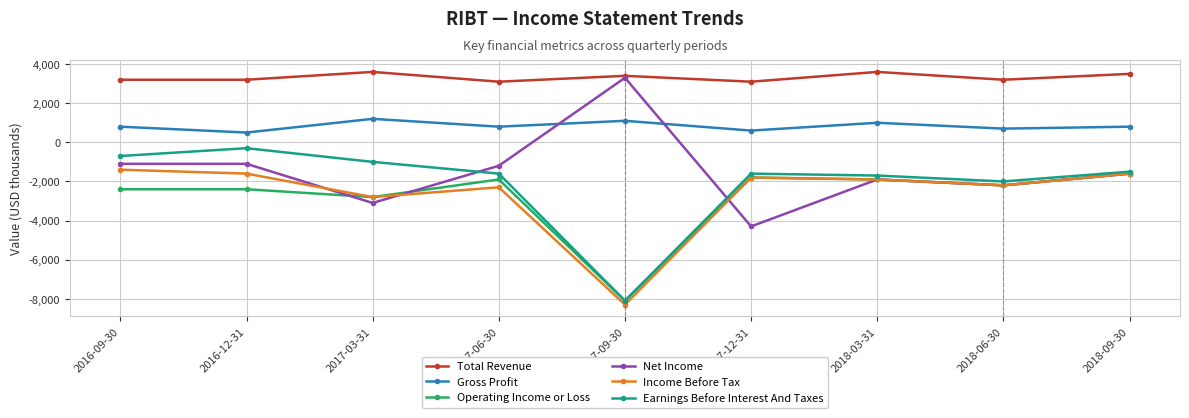

Which series has the largest total across all categories?

Total Revenue